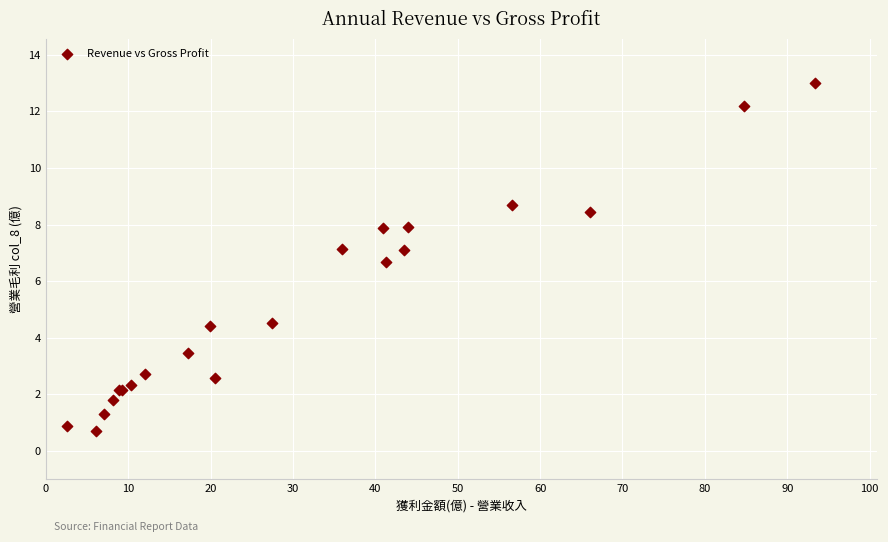

What Y value in the scatter plot is closest to 6?

6.7